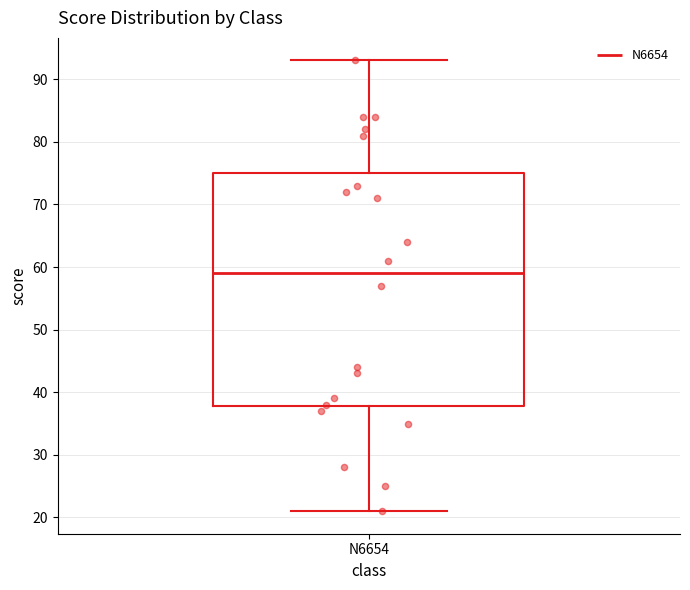

Where is the upper edge of the box for N6654 on the y-axis? The values are not printed on the chart, so give them approximately, as read against the axis.

75